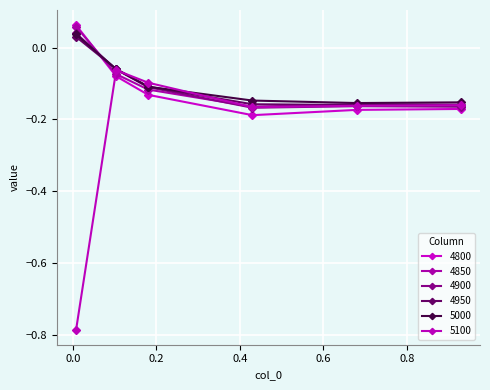

Reading left to right, transcribe all the data shown in this chart.

4800: 0.1	-0.1	-0.1	-0.2	-0.2	-0.2
4850: 0.1	-0.1	-0.1	-0.2	-0.2	-0.2
4900: 0.0	-0.1	-0.1	-0.2	-0.2	-0.2
4950: 0.0	-0.1	-0.1	-0.2	-0.2	-0.2
5000: 0.0	-0.1	-0.1	-0.1	-0.2	-0.2
5100: -0.8	-0.1	-0.1	-0.2	-0.2	-0.2